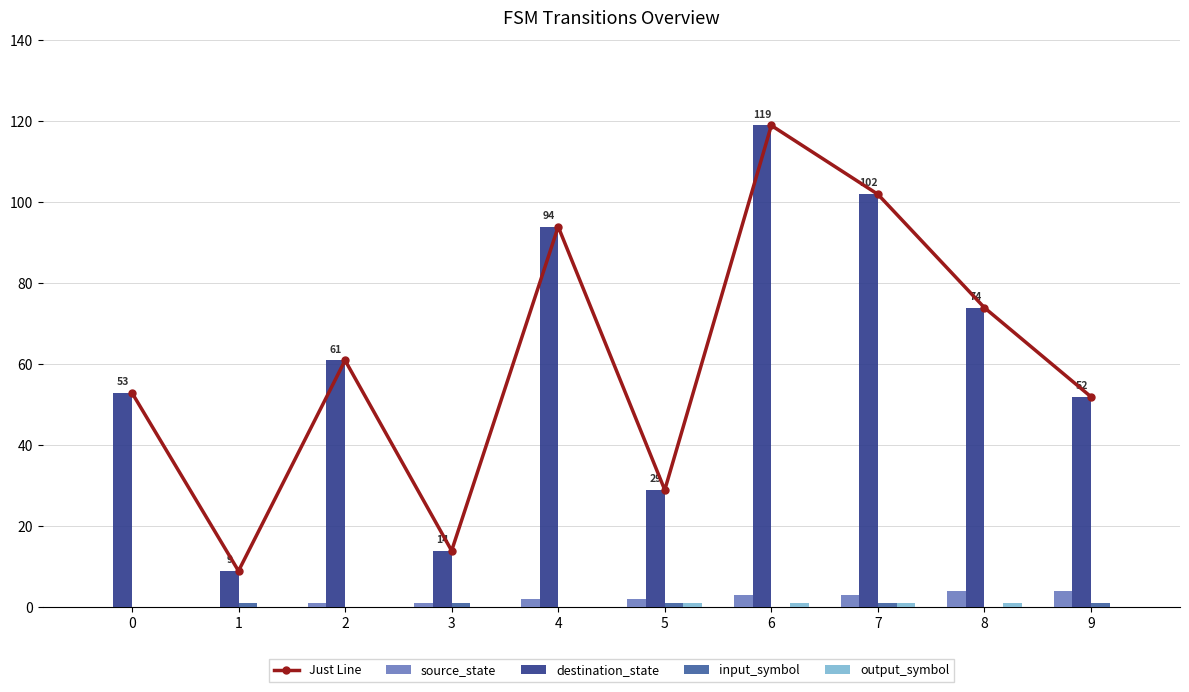

Reading left to right, extract all data points from this chart.

Just Line: 53	9	61	14	94	29	119	102	74	52
source_state: 0	0	1	1	2	2	3	3	4	4
destination_state: 53	9	61	14	94	29	119	102	74	52
input_symbol: 0	1	0	1	0	1	0	1	0	1
output_symbol: 0	0	0	0	0	1	1	1	1	0